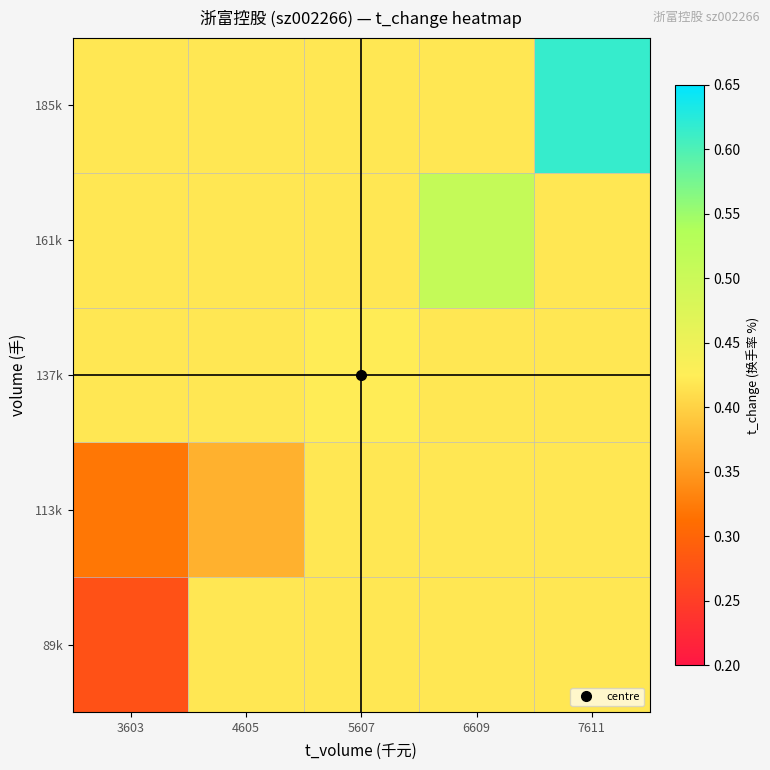

Reading right to left, transcribe all the data shown in this chart.

89k: 7611=0.4	6609=0.4	5607=0.4	4605=0.4	3603=0.3
113k: 7611=0.4	6609=0.4	5607=0.4	4605=0.4	3603=0.3
137k: 7611=0.4	6609=0.4	5607=0.4	4605=0.4	3603=0.4
161k: 7611=0.4	6609=0.5	5607=0.4	4605=0.4	3603=0.4
185k: 7611=0.6	6609=0.4	5607=0.4	4605=0.4	3603=0.4